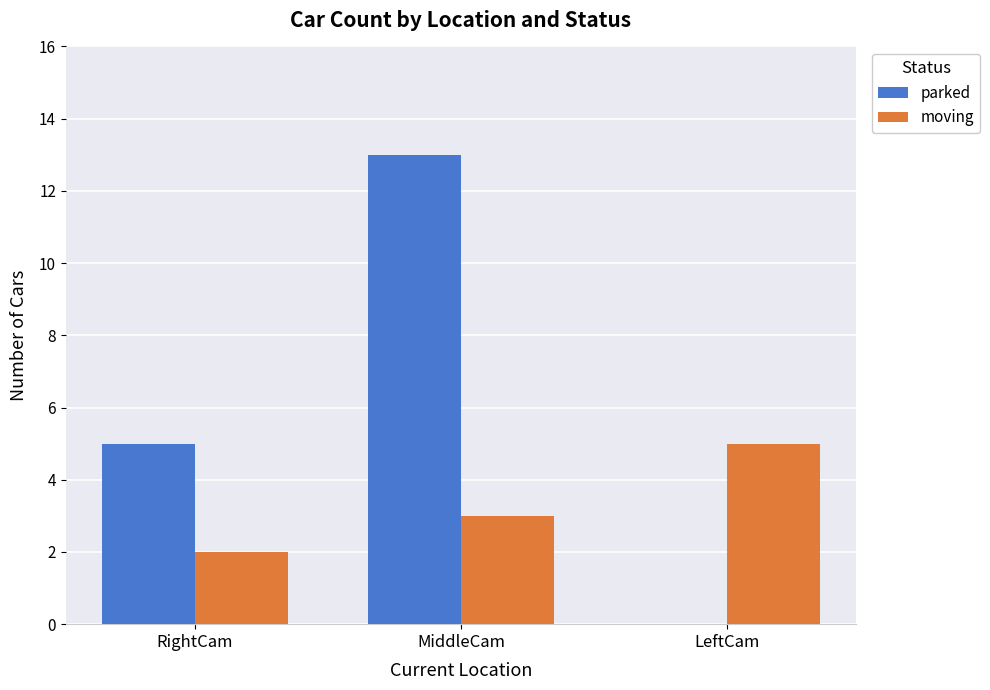

Which series has the widest spread of values?

parked